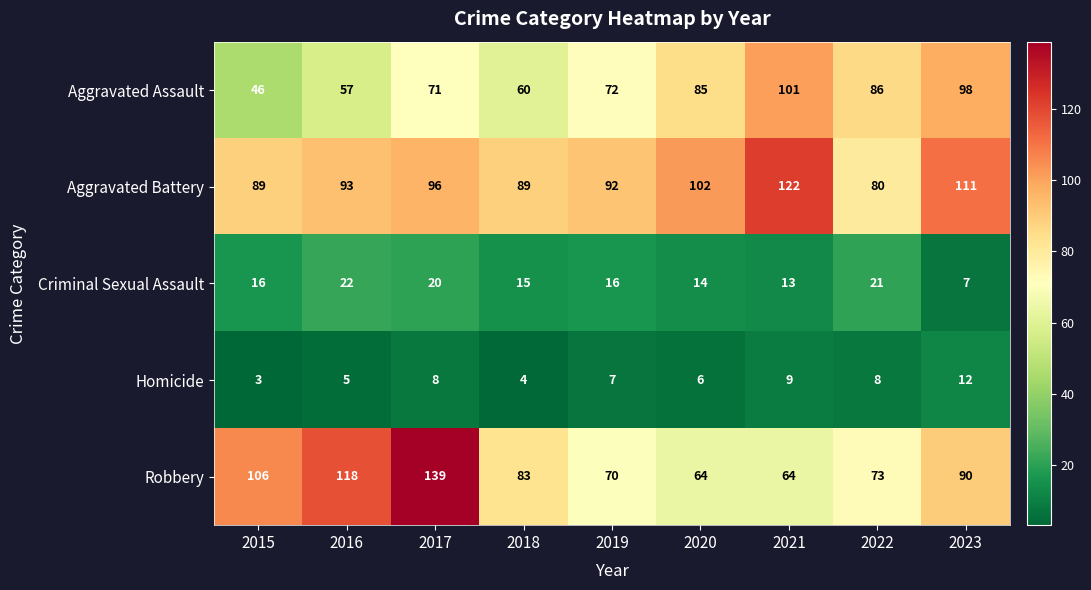

Is it true that Criminal Sexual Assault equals 36 at 2016?

False